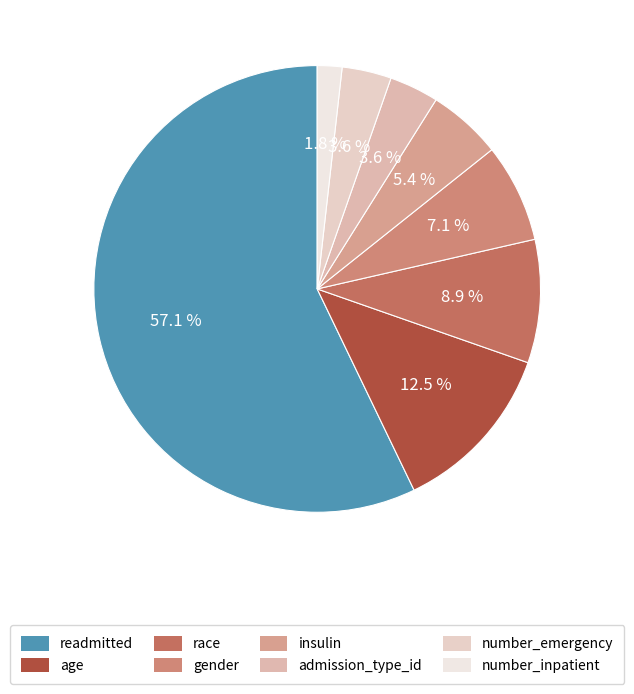

True or false: gender accounts for 16% of the total.

False